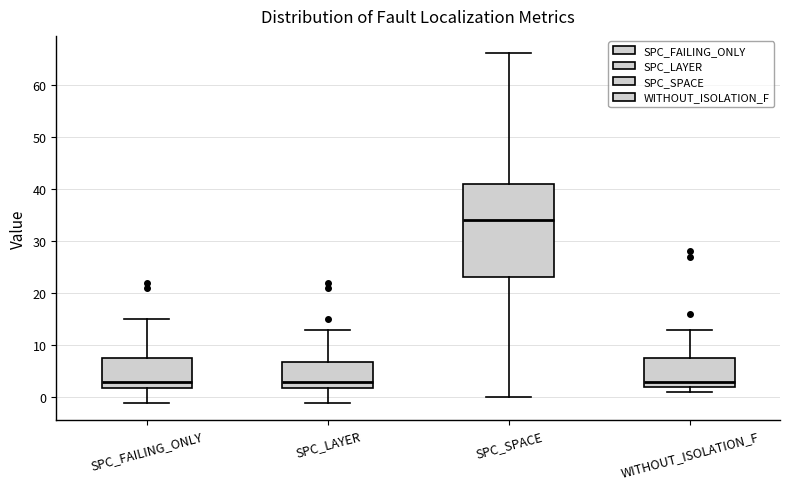

Which box is the tallest, from its lower edge to its upper edge?

SPC_SPACE